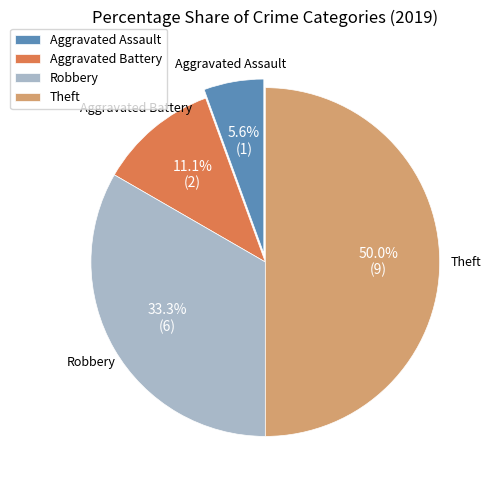

How many slices are in this pie chart?

4